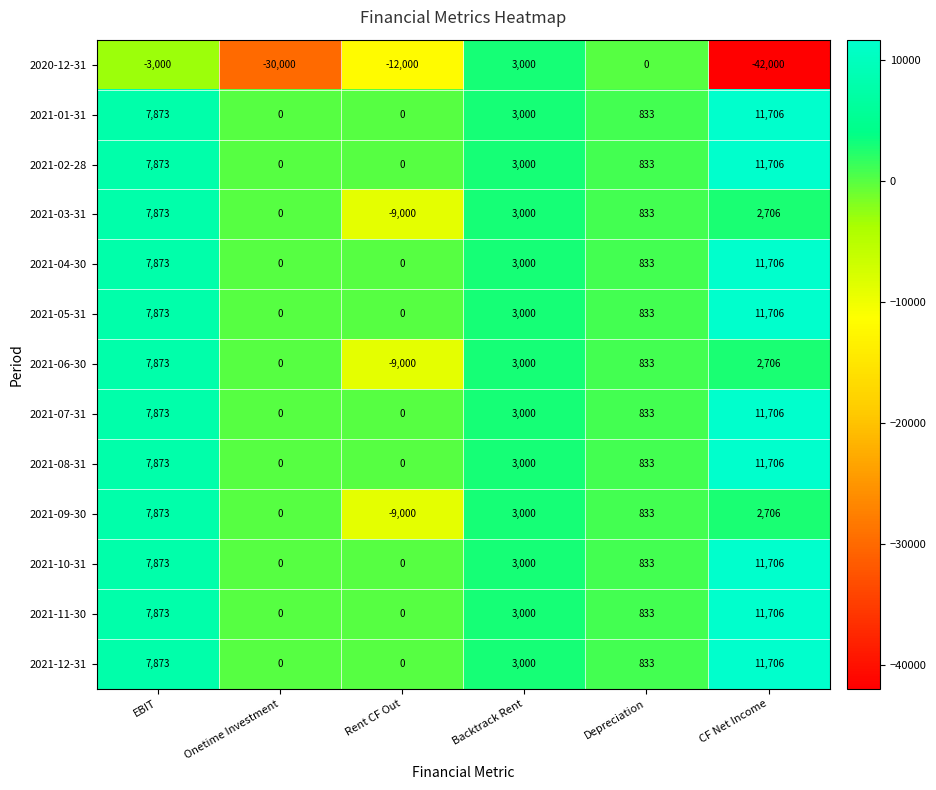

At which category does the chart reach its peak across all series?

CF Net Income